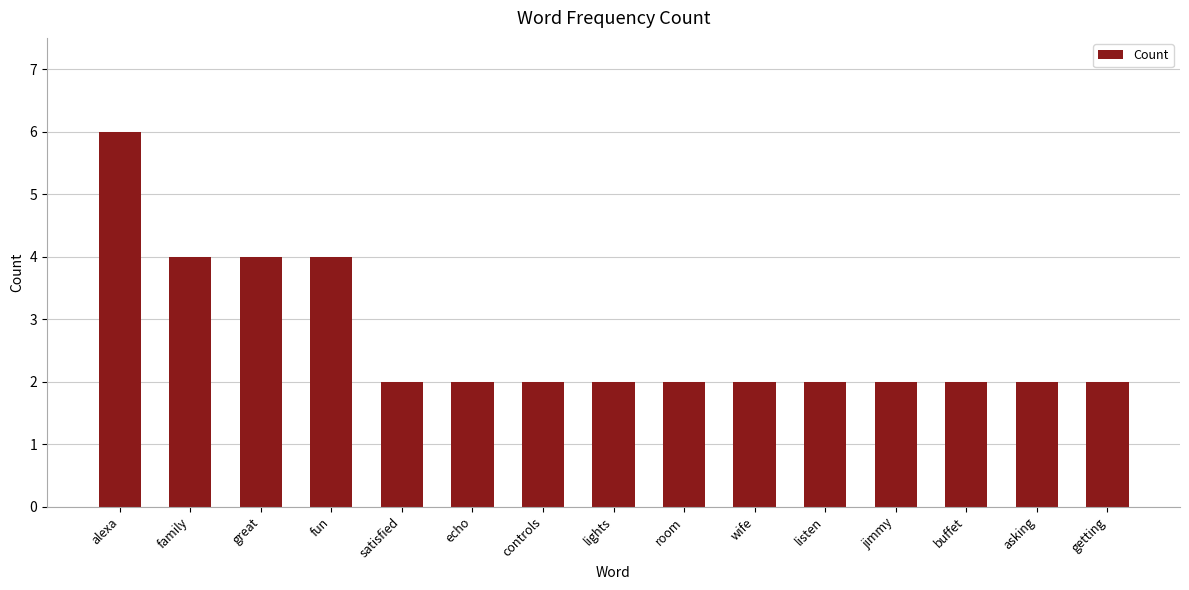

What is the greatest value displayed?

6